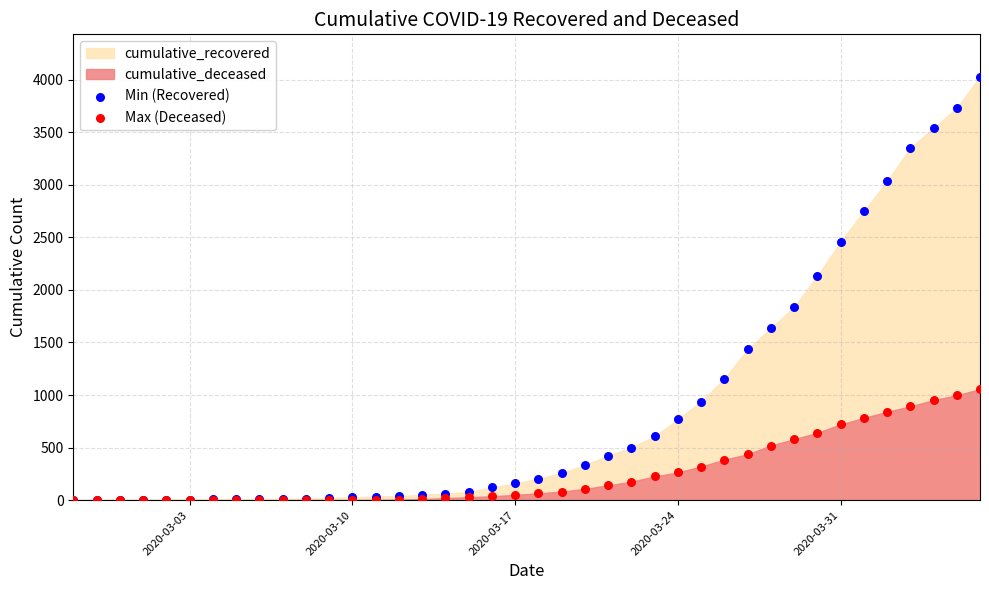

Across all series, what Y value is closest to 2014?

2130